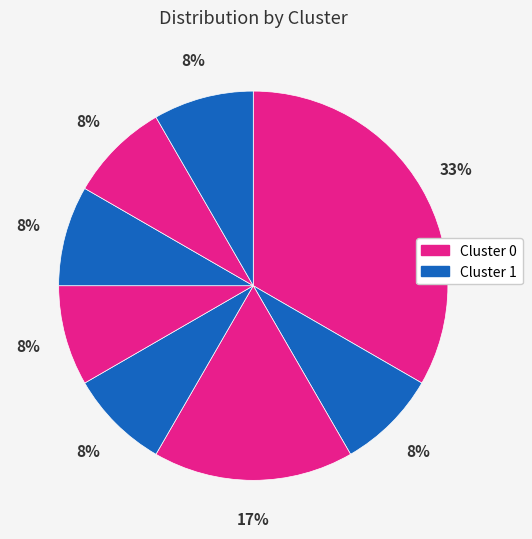

How many segments does this pie chart have?

8